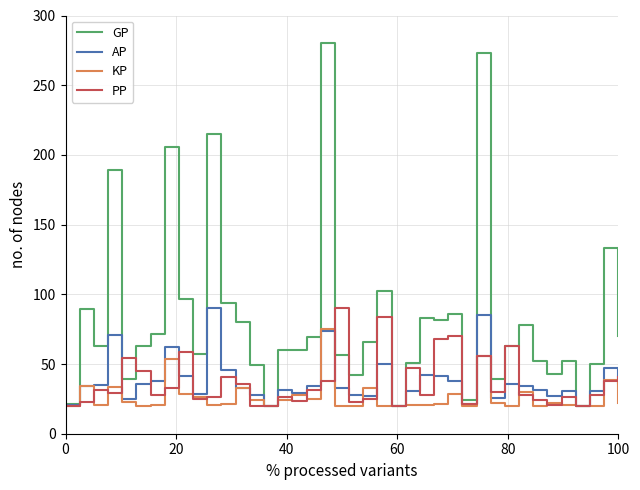

What is the minimum value for AP?

20.0